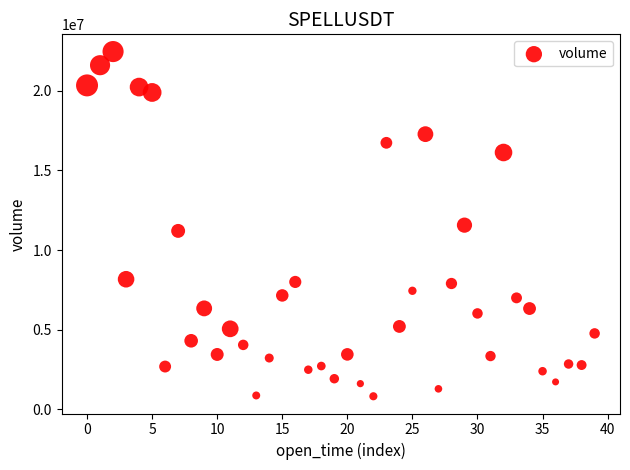

What is the range of Y values (max minus min)?

21624448